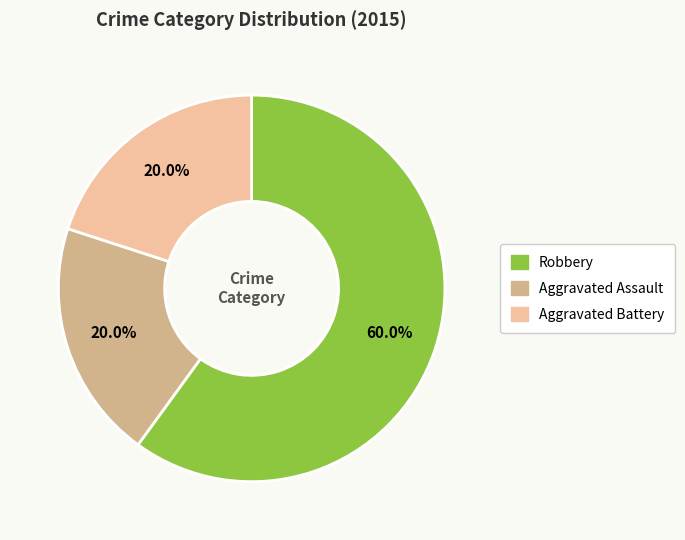

How many slices are in this pie chart?

3